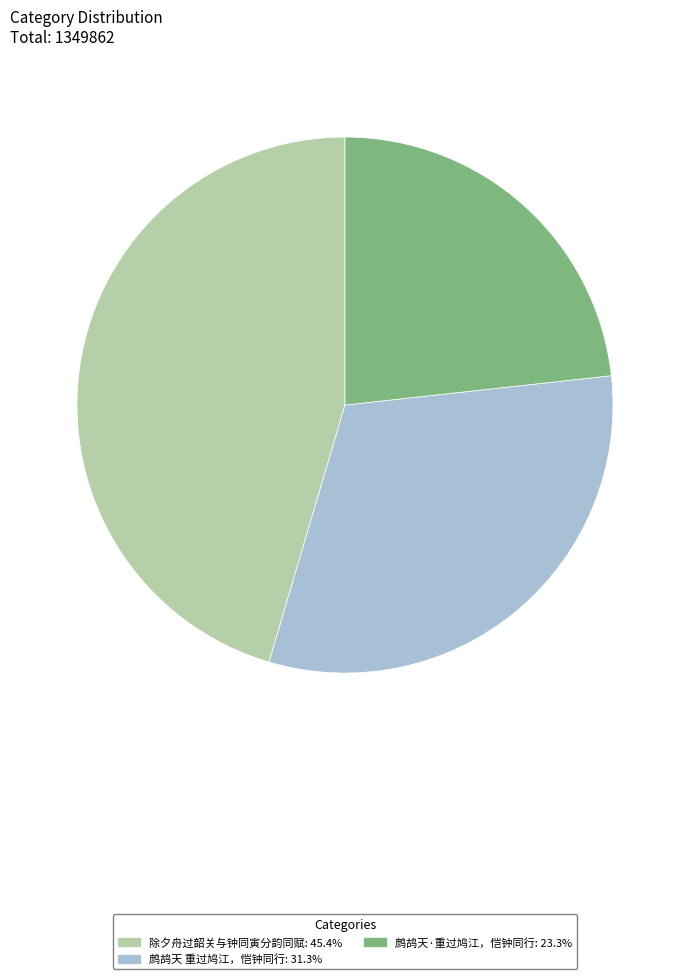

How many segments does this pie chart have?

3